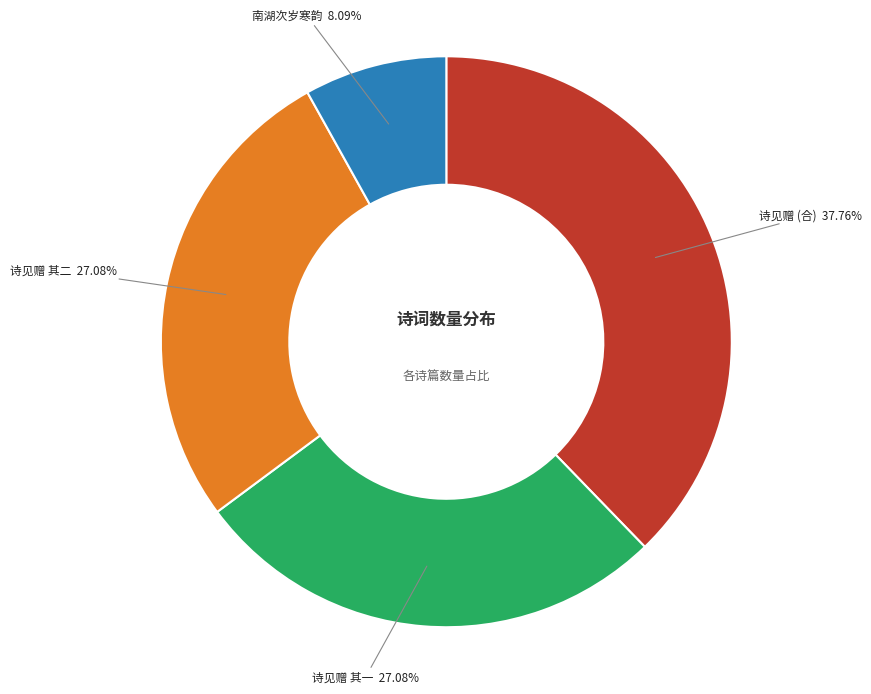

Is there any slice that represents more than half of the pie?

No